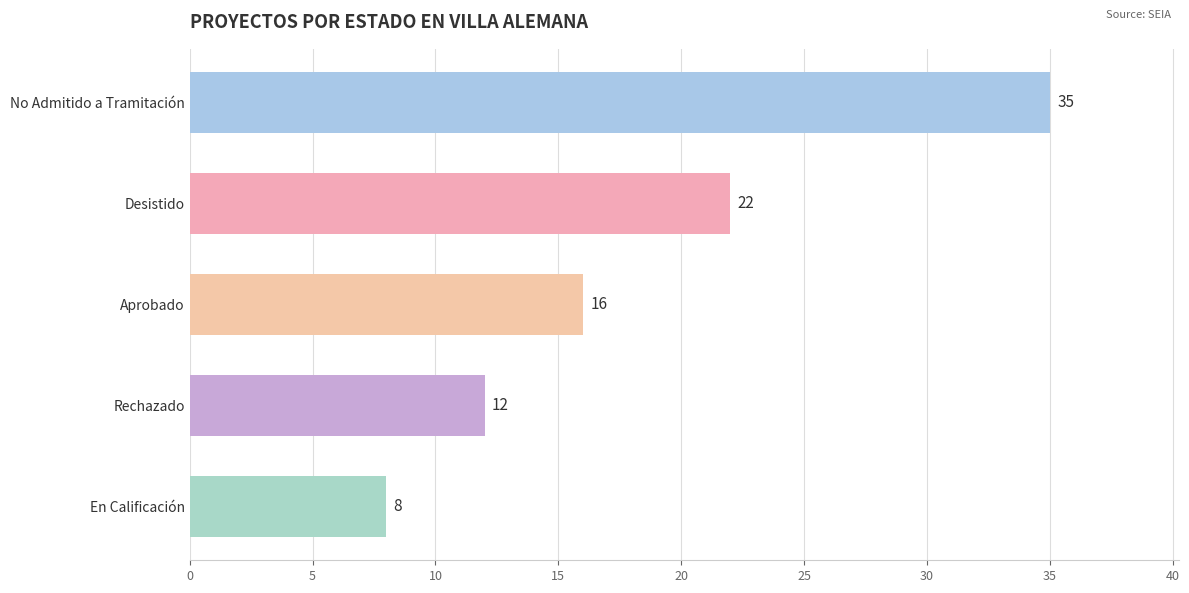

Which category has the lowest value across all series?

En Calificación